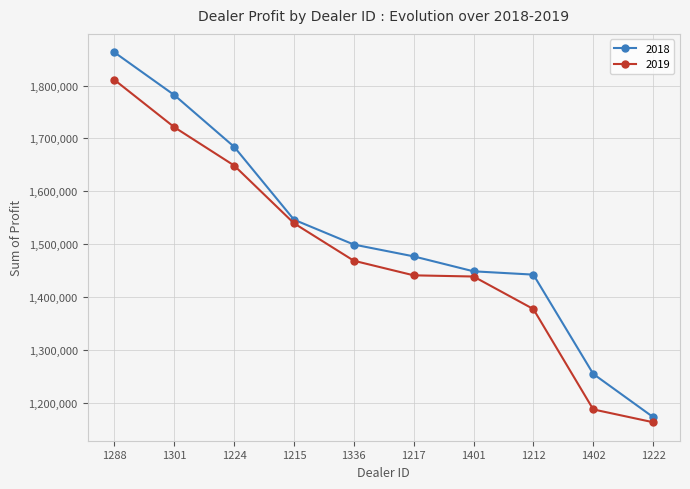

What is the highest value of the 2019 series?

1810750.0